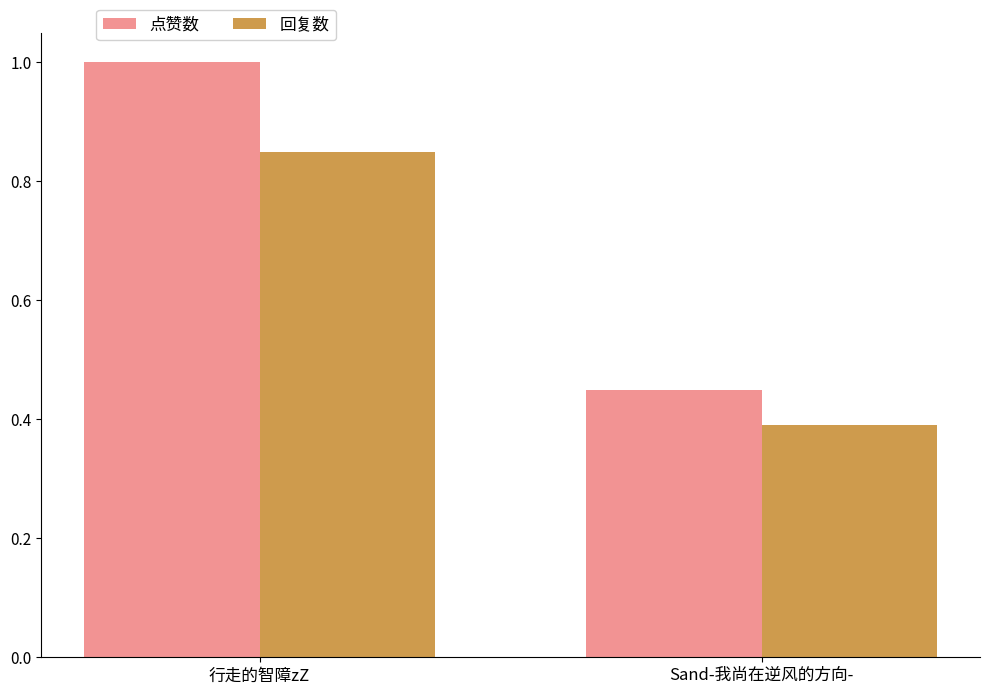

What is the total value across all series at 行走的智障zZ?

1.9